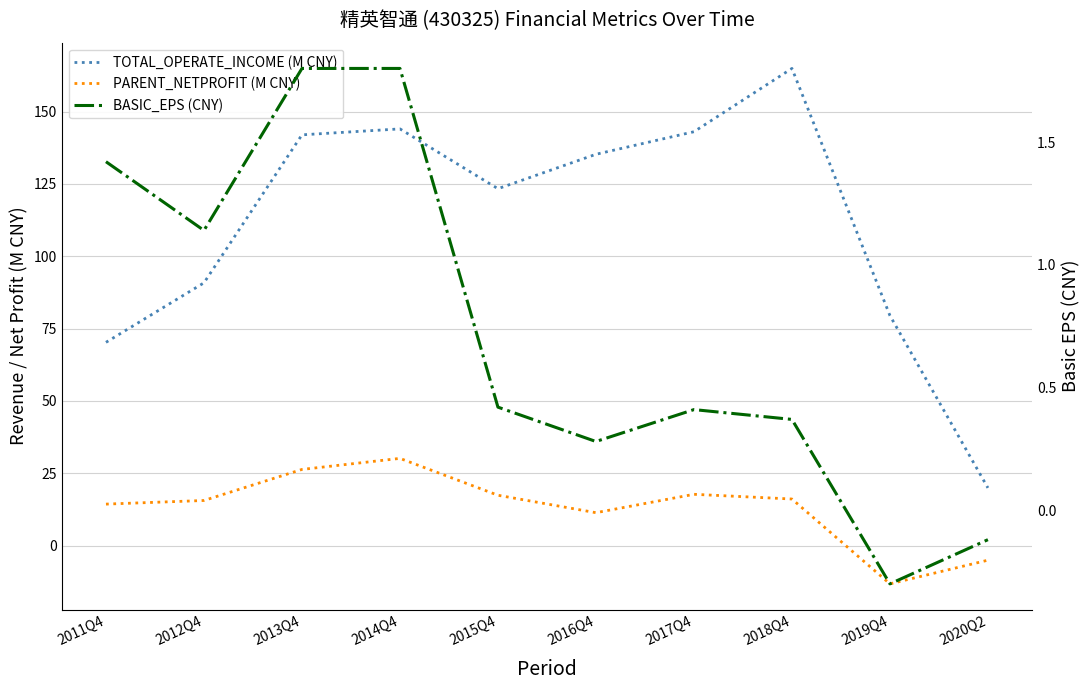

True or false: PARENT_NETPROFIT (M CNY) has a value of -1.3 at 2020Q2.

False